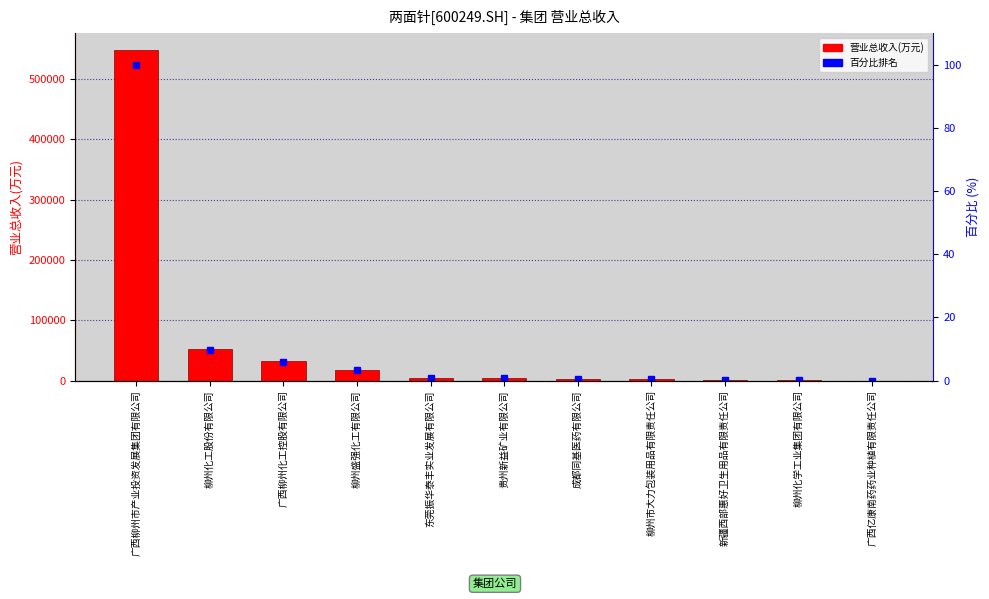

At which label does 百分比排名 reach its minimum?

广西亿康南药药业种植有限责任公司